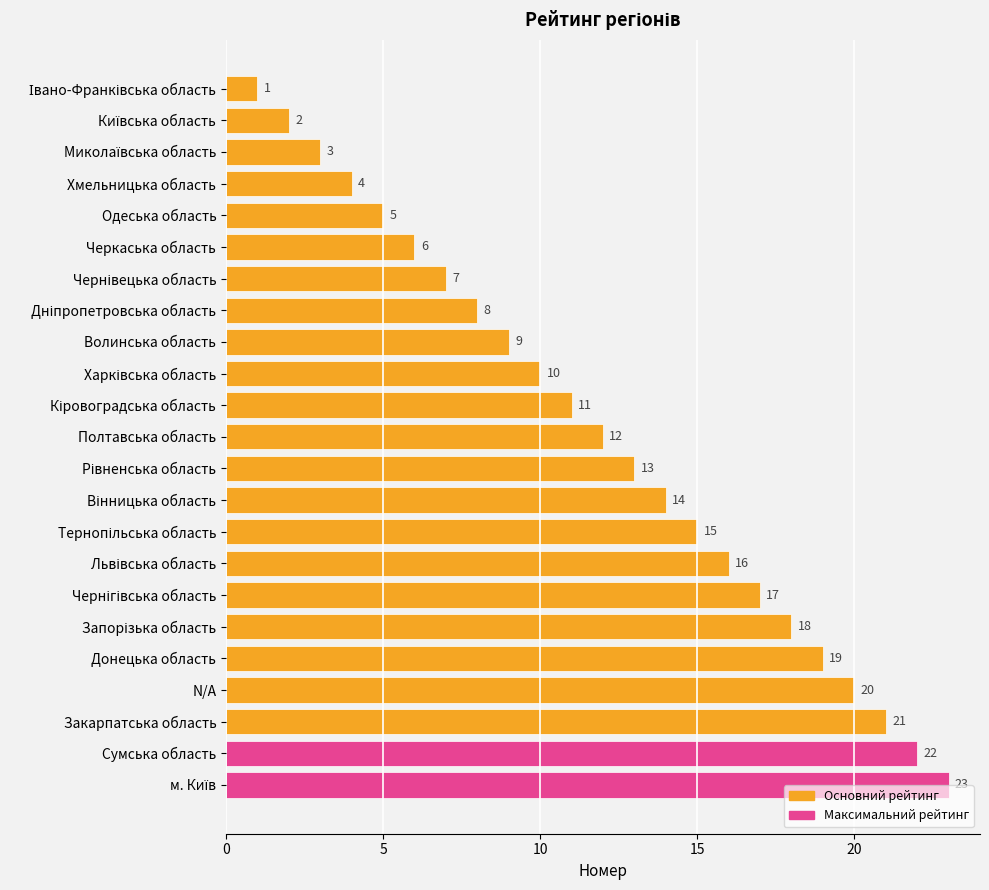

What is the value of the 12th bar from the top?

12